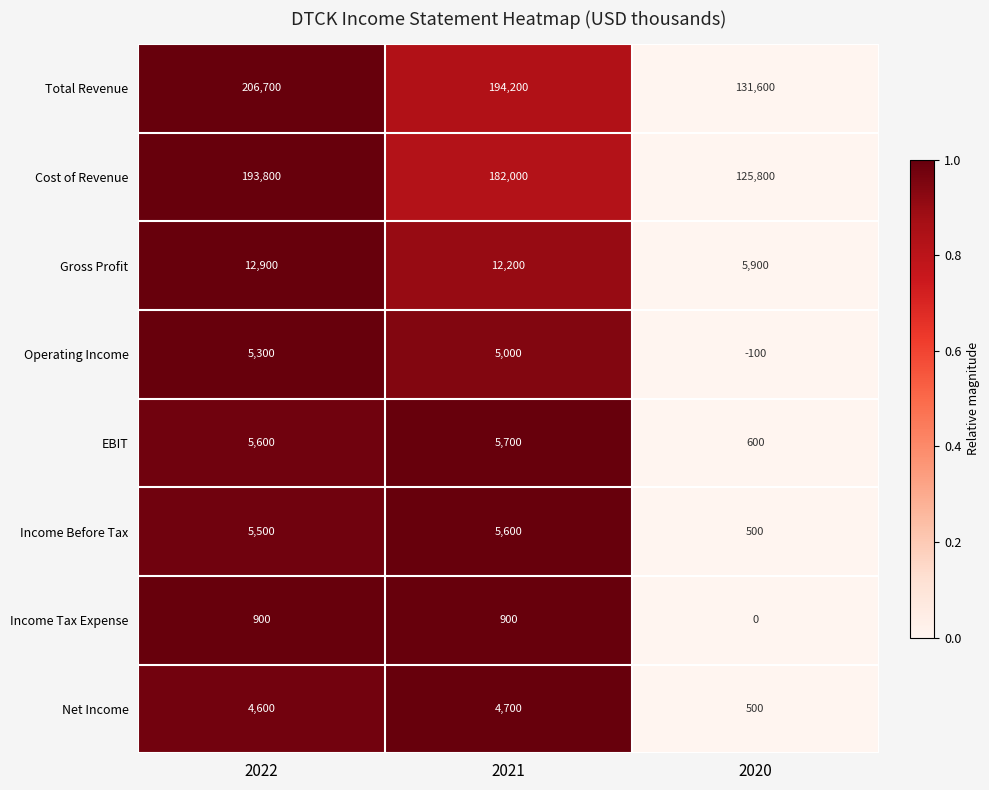

What is the highest value of the EBIT series?

5700